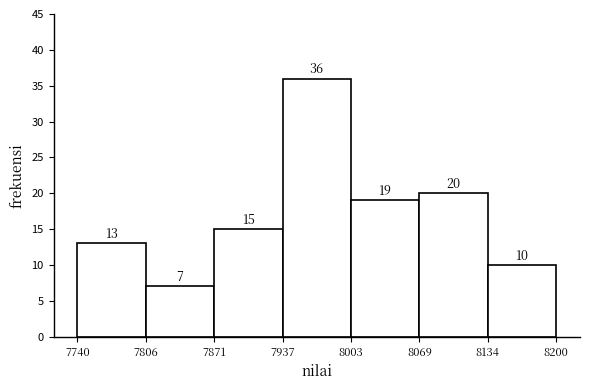

How tall is the bar that spans 8069 to 8134 on the x-axis?

20